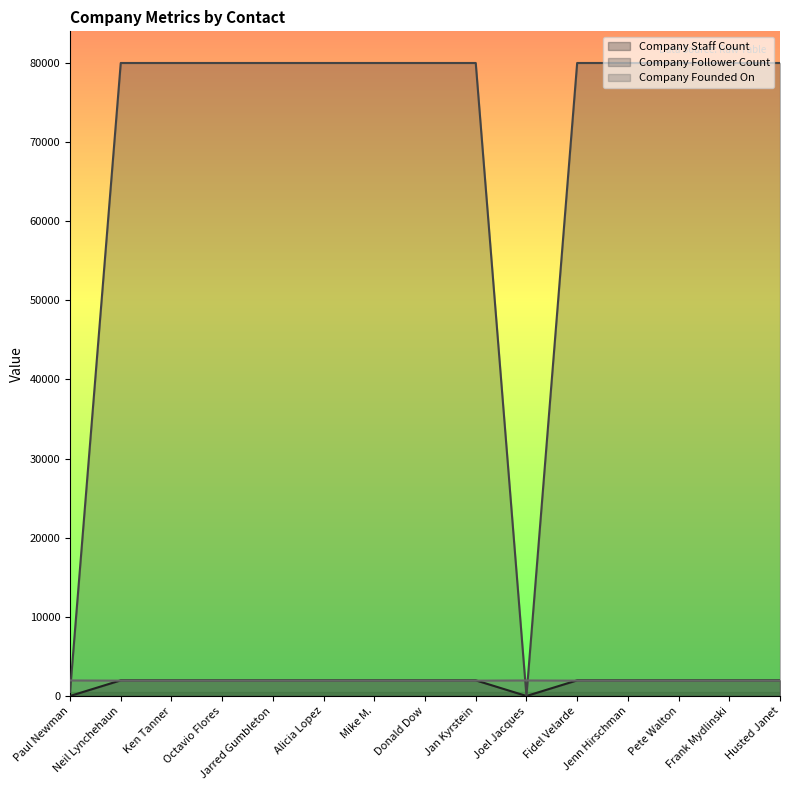

Reading left to right, transcribe all the data shown in this chart.

Company Staff Count: Paul Newman=5	Neil Lynchehaun=1983	Ken Tanner=1983	Octavio Flores=1983	Jarred Gumbleton=1983	Alicia Lopez=1983	Mike M.=1983	Donald Dow=1983	Jan Kyrstein=1983	Joel Jacques=4	Fidel Velarde=1983	Jenn Hirschman=1983	Pete Walton=1983	Frank Mydlinski=1983	Husted Janet=1983
Company Follower Count: Paul Newman=516	Neil Lynchehaun=79997	Ken Tanner=79997	Octavio Flores=79997	Jarred Gumbleton=79997	Alicia Lopez=79997	Mike M.=79997	Donald Dow=79997	Jan Kyrstein=79997	Joel Jacques=6	Fidel Velarde=79997	Jenn Hirschman=79997	Pete Walton=79997	Frank Mydlinski=79997	Husted Janet=79997
Company Founded On: Paul Newman=1970	Neil Lynchehaun=1947	Ken Tanner=1947	Octavio Flores=1947	Jarred Gumbleton=1947	Alicia Lopez=1947	Mike M.=1947	Donald Dow=1947	Jan Kyrstein=1947	Joel Jacques=1970	Fidel Velarde=1947	Jenn Hirschman=1947	Pete Walton=1947	Frank Mydlinski=1947	Husted Janet=1947